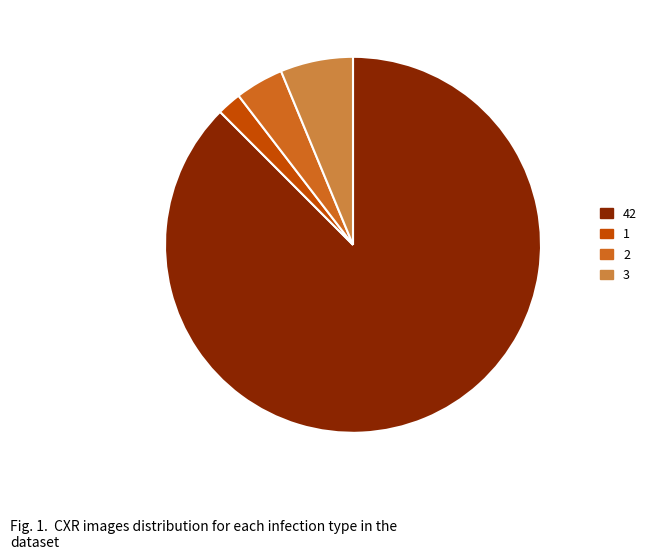

Is 42 the majority of the pie?

Yes